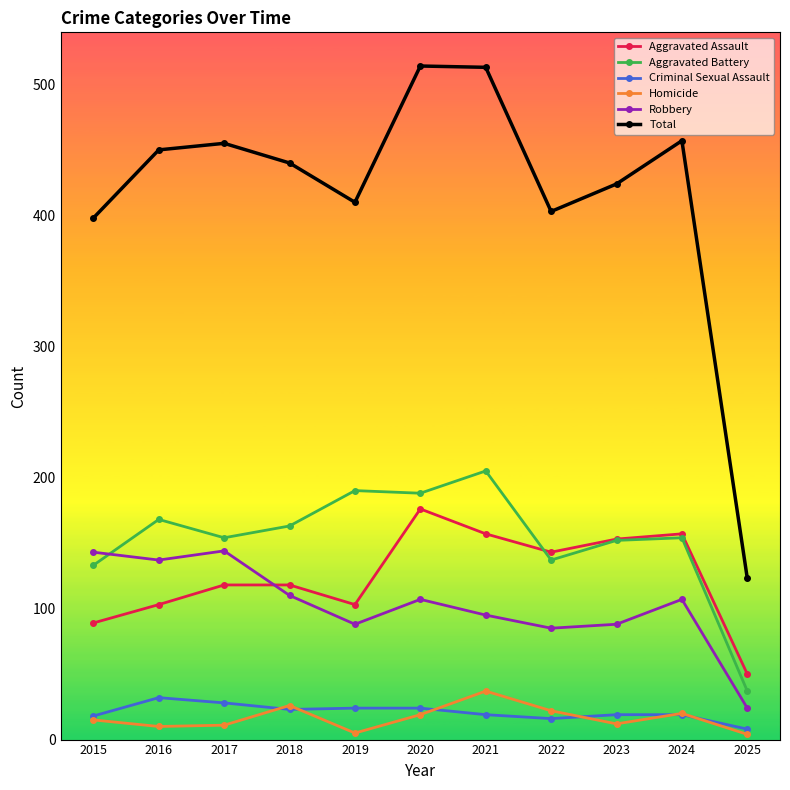

True or false: Robbery has a value of 110 at 2018.

True